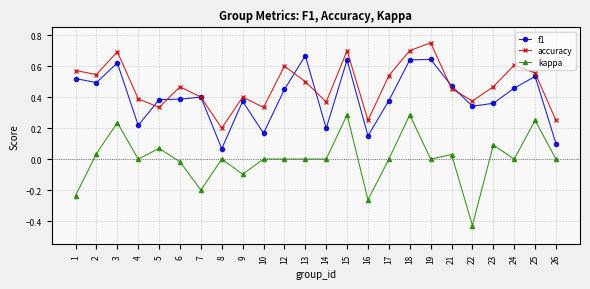

How many interior local valleys does the accuracy series have?

7